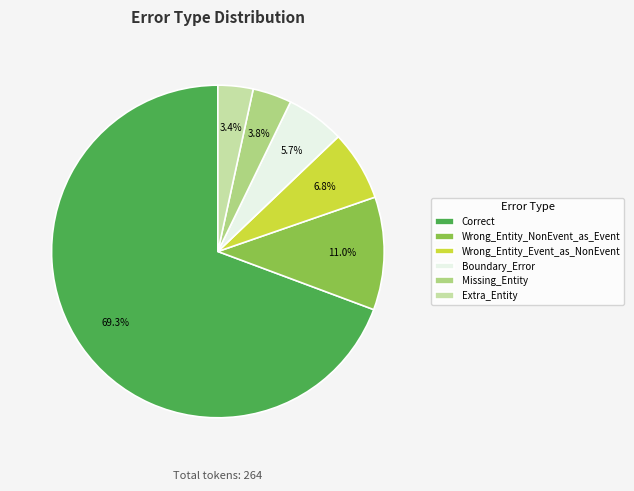

What is the largest slice in the pie chart?

Correct